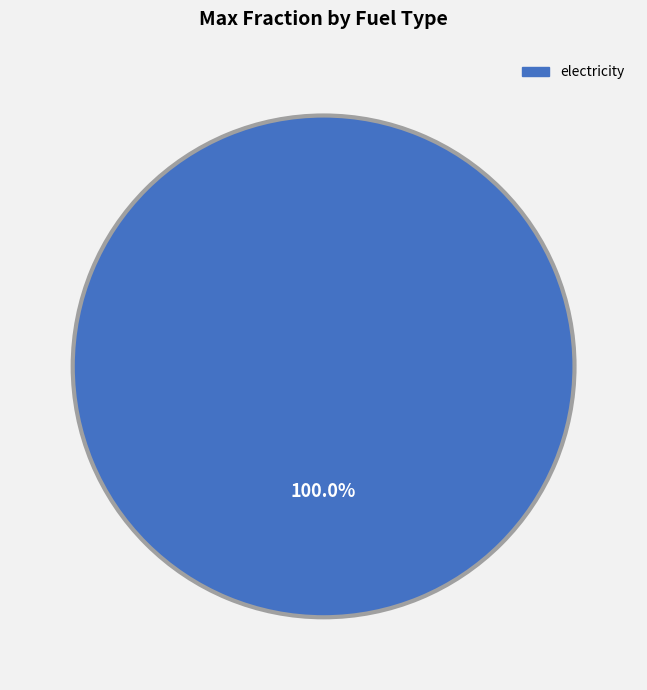

Does any single category account for the majority?

Yes